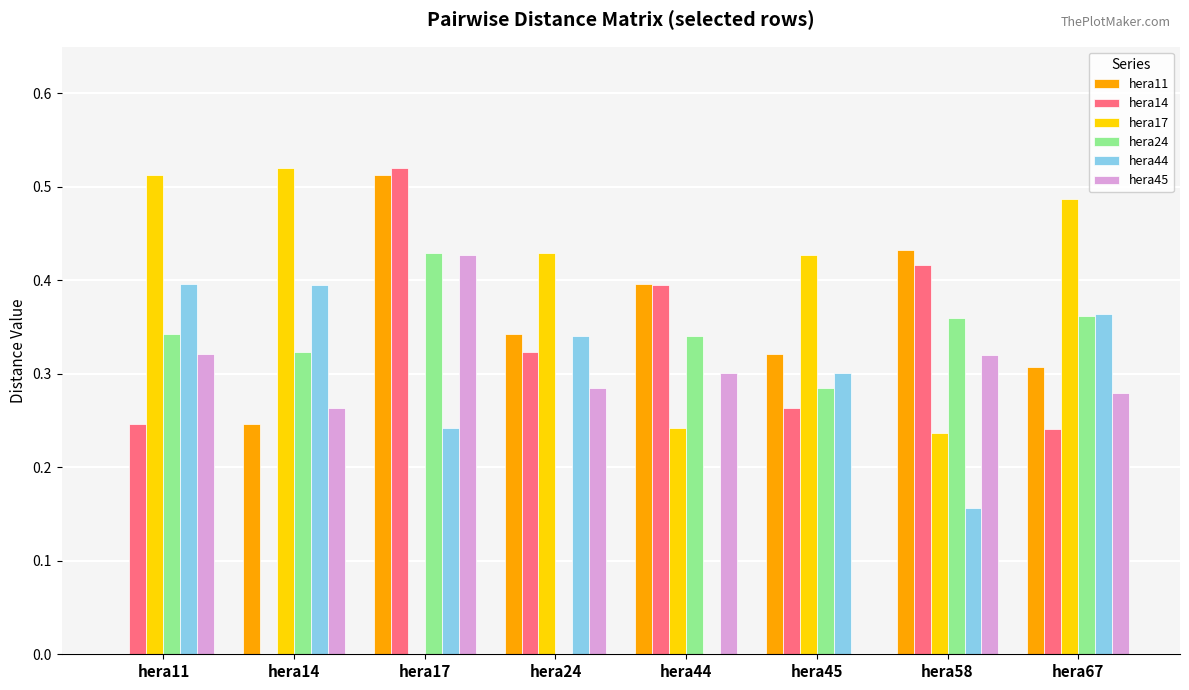

What is the sum of all hera14 values?

2.4